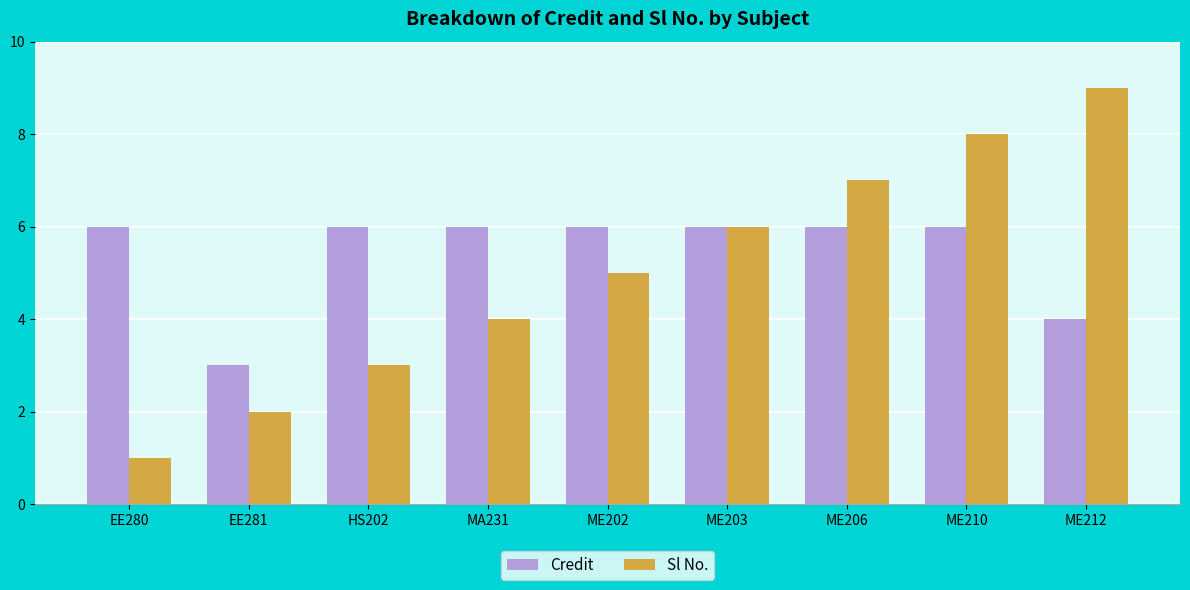

What is the label of the 9th bar from the left?

ME212